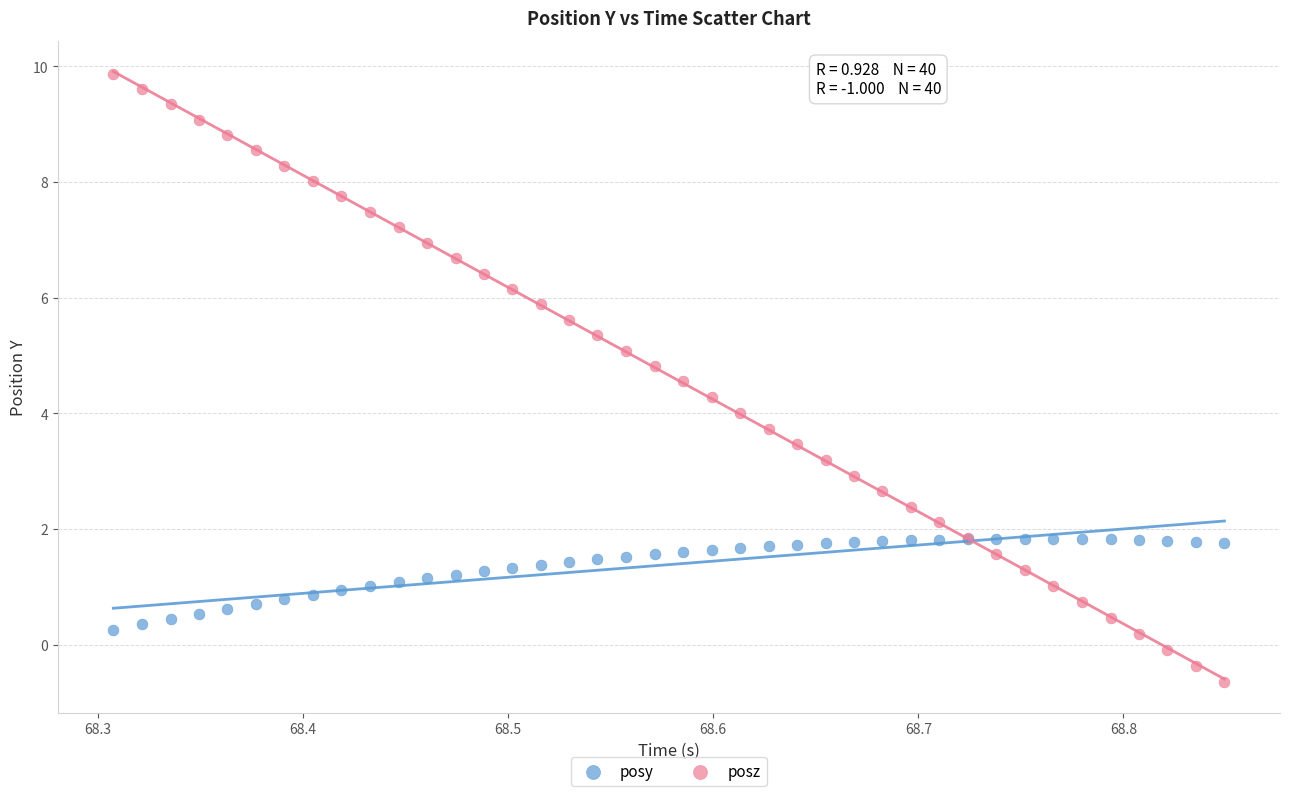

Which series contains the highest Y value?

posz